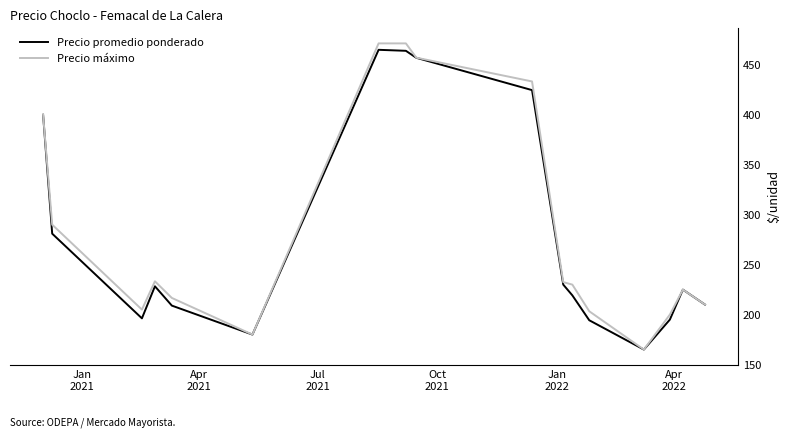

What is the lowest value of the Precio máximo series?

165.0